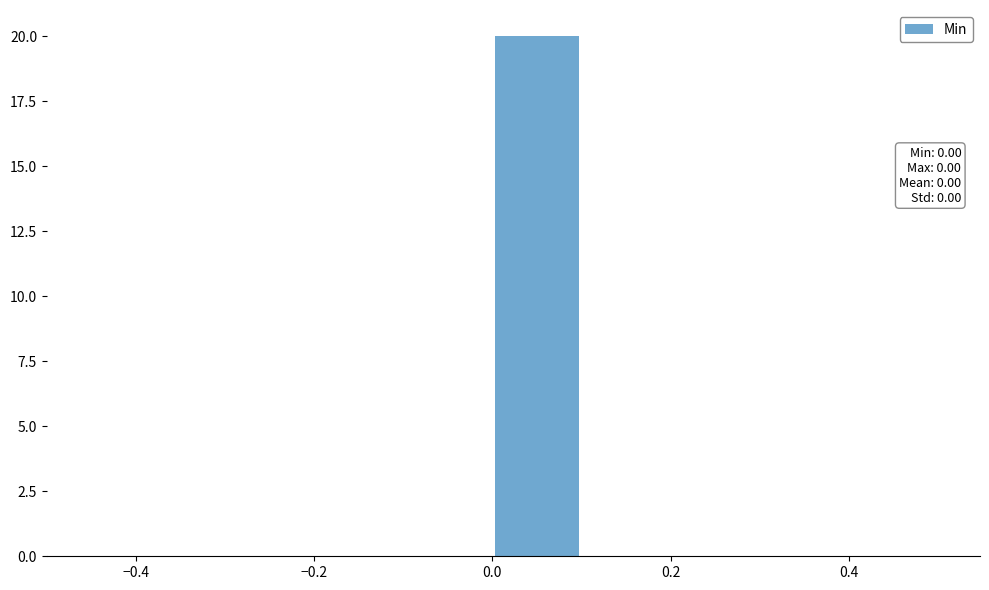

Over which range of the x-axis is the bar tallest?

0.0 to 0.1